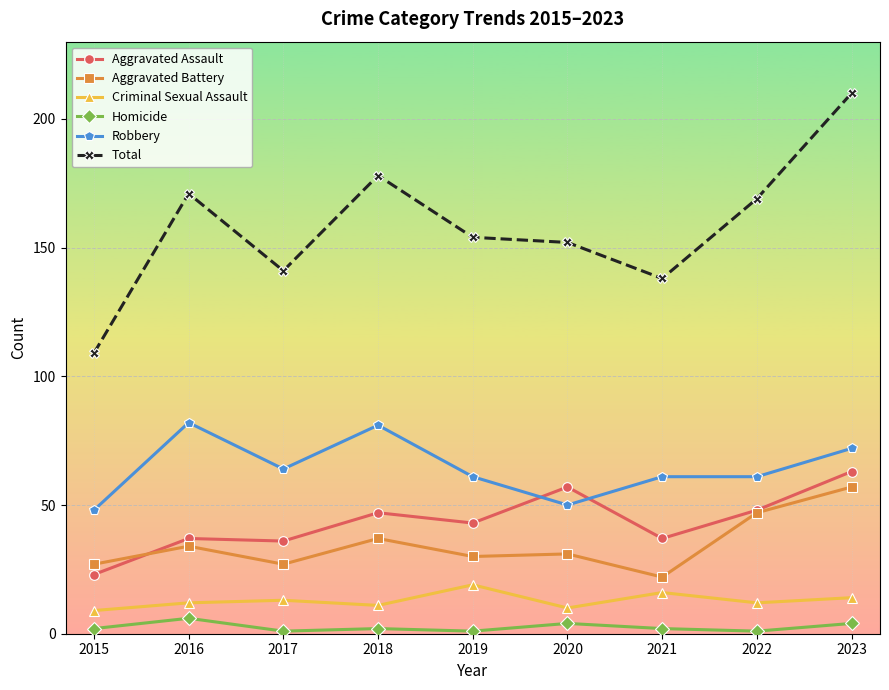

What is the value of the Robbery point at the 6th from the left?

50